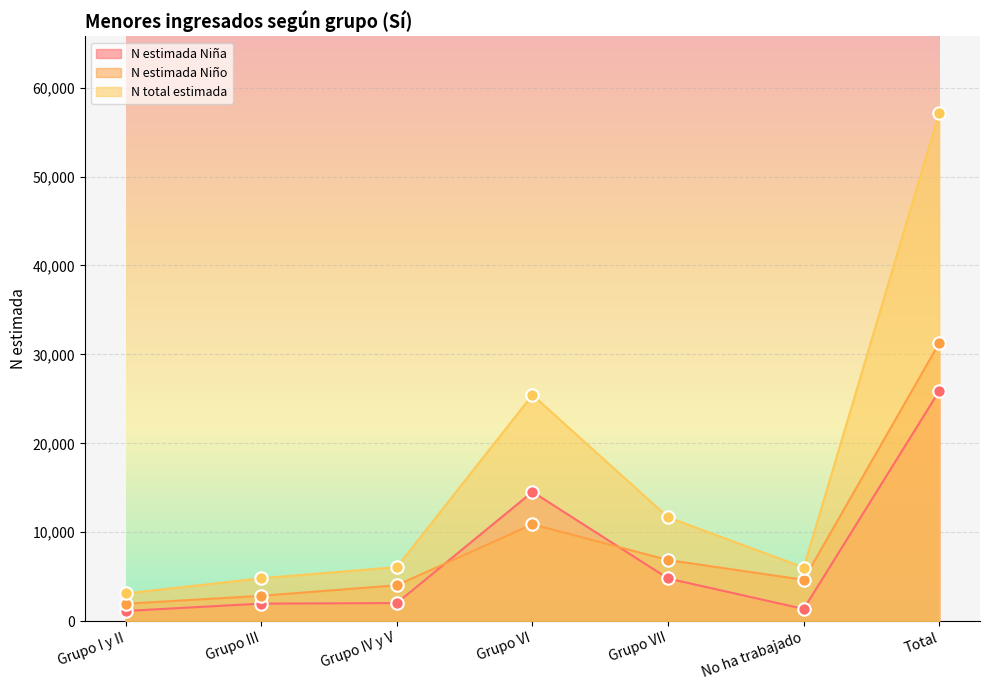

Which series has the largest total across all categories?

N total estimada